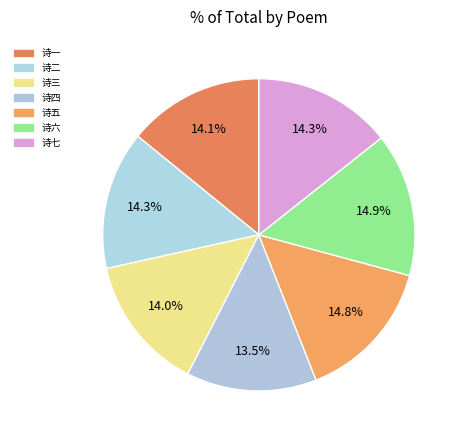

Does any single category account for the majority?

No